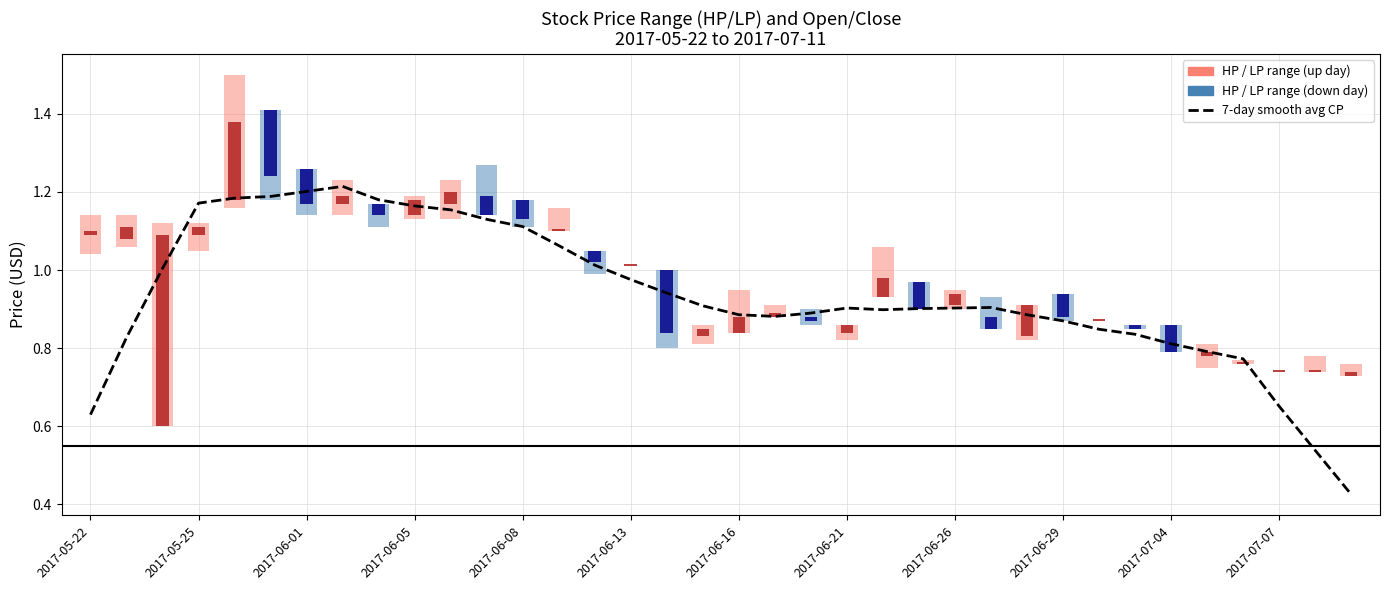

What is the greatest value displayed?

1.2